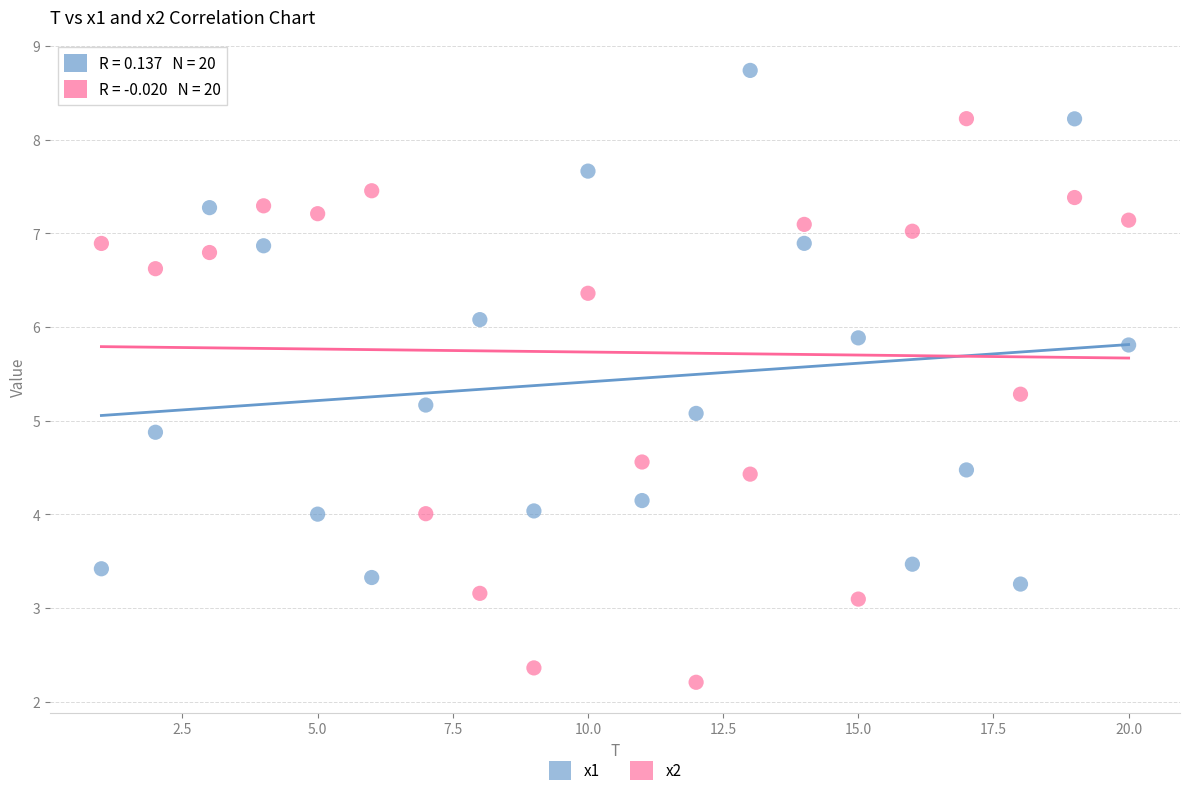

What is the X range (max minus min) for the scatter plot?

19.0